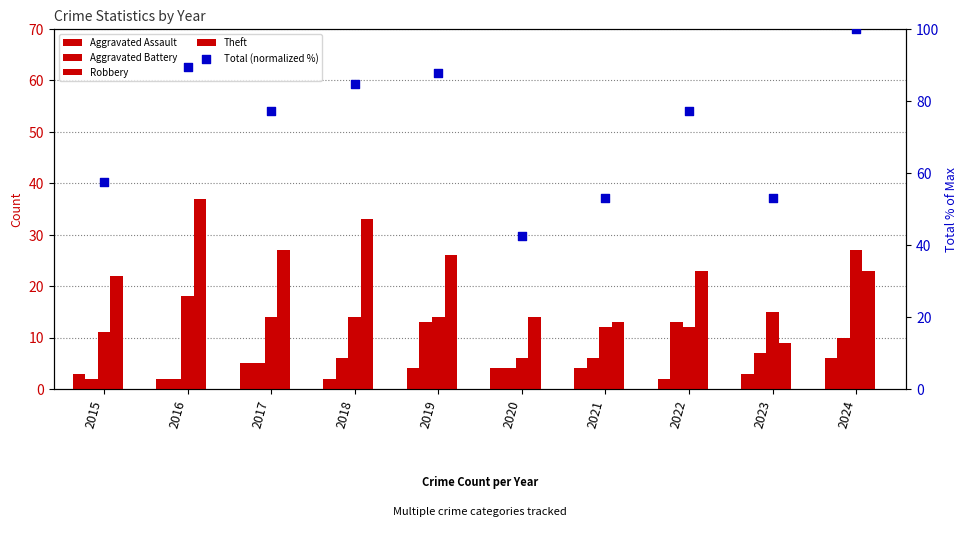

Is the value of Robbery at 2017 greater than the value of Theft at 2021?

Yes